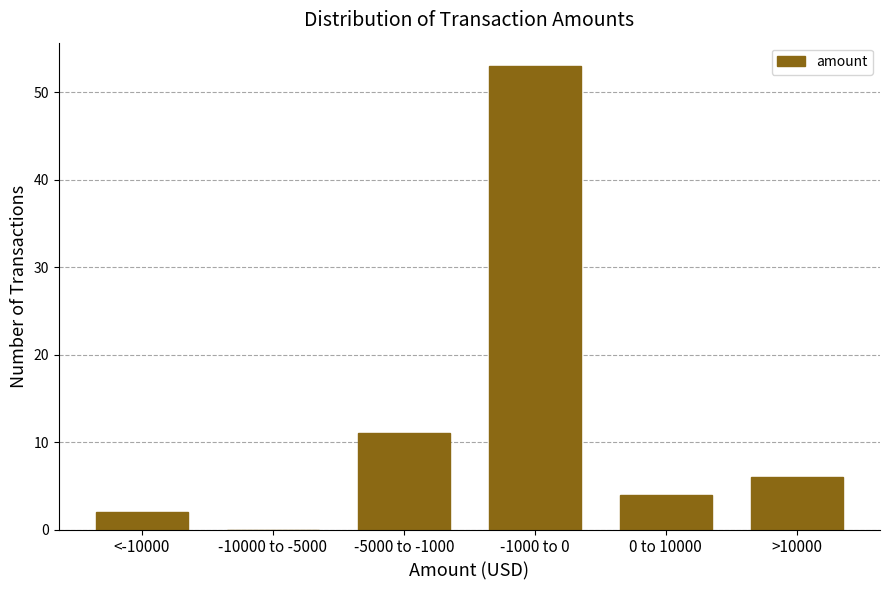

Reading left to right, transcribe all the data shown in this chart.

<-10000=2	-10000 to -5000=0	-5000 to -1000=11	-1000 to 0=53	0 to 10000=4	>10000=6